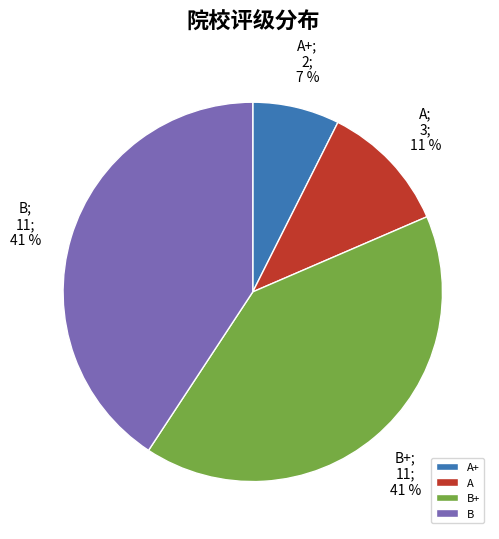

Between B+ and A, which is larger?

B+